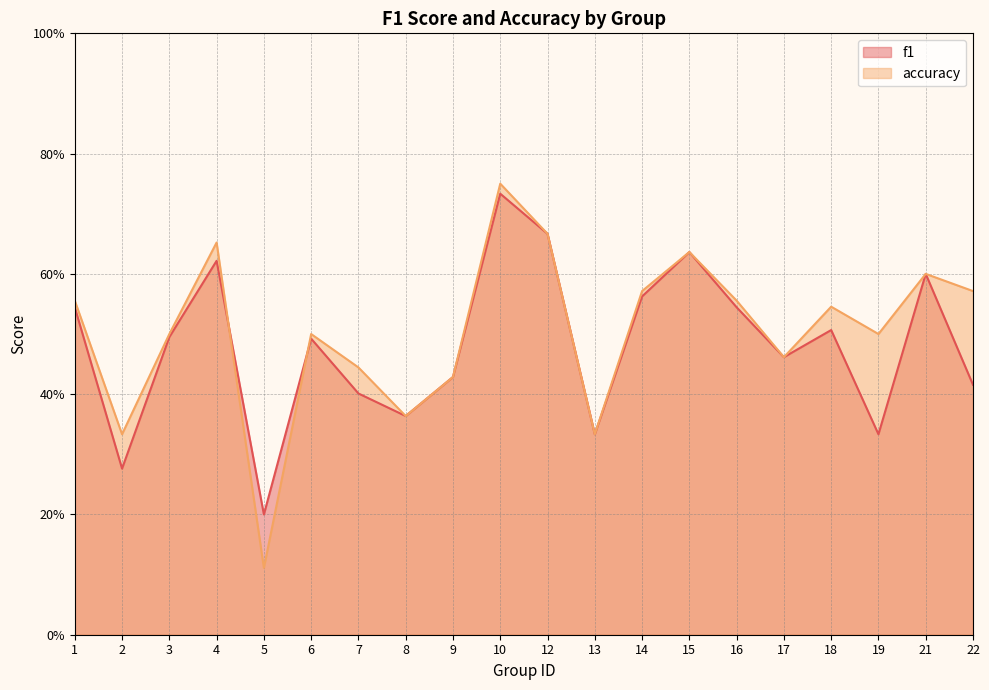

Is the value of f1 at 13 greater than the value of accuracy at 19?

No